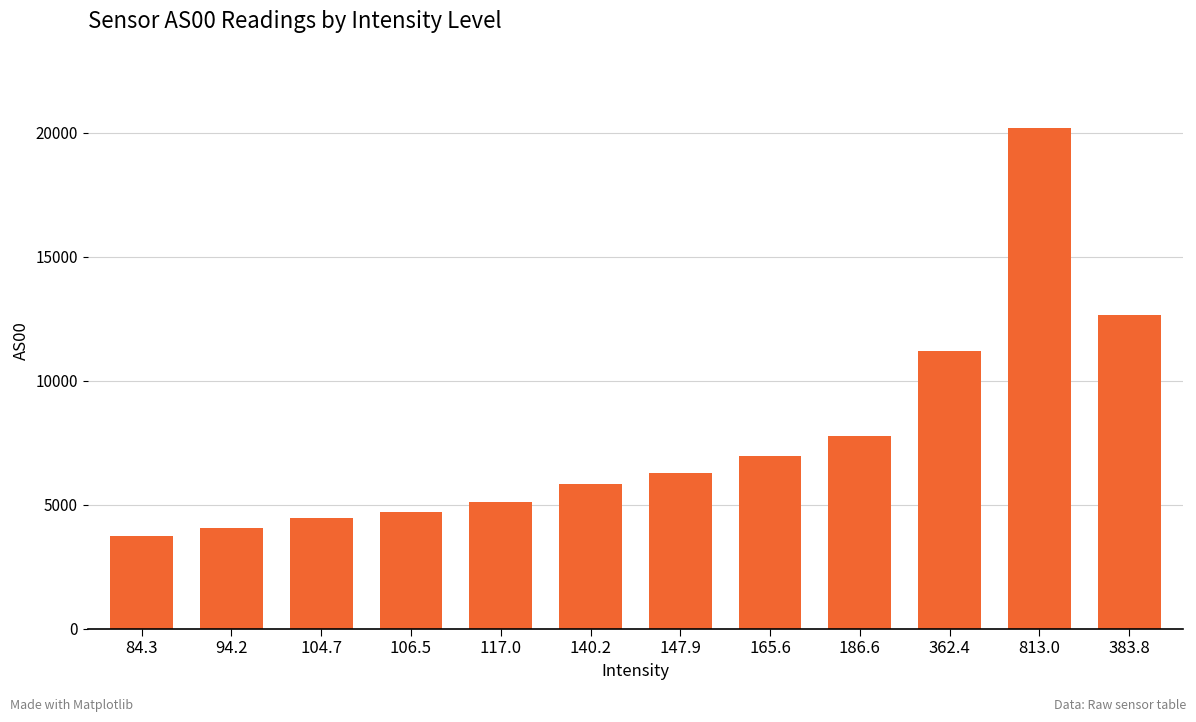

What is the label of the 9th bar from the right?

106.5